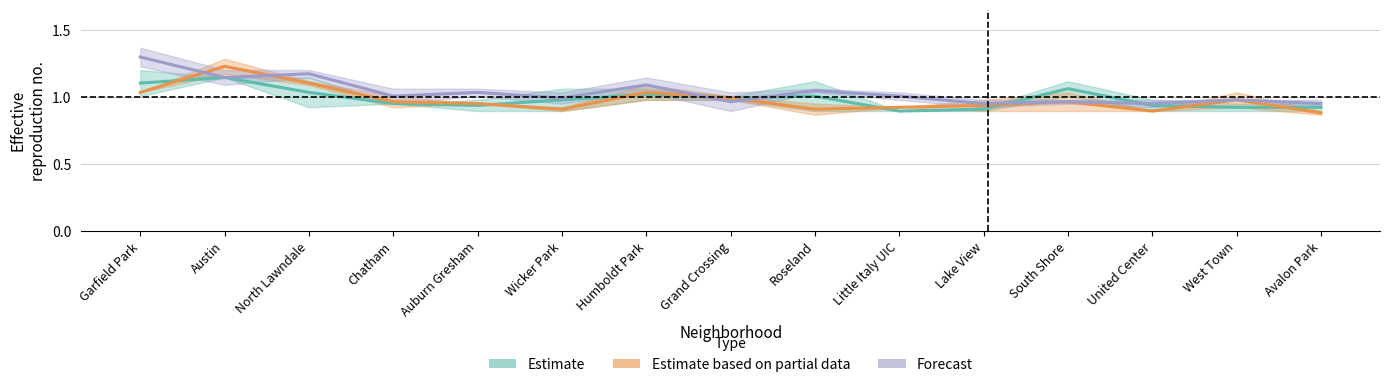

What is the sum of the Forecast values at West Town and Roseland?

2.0